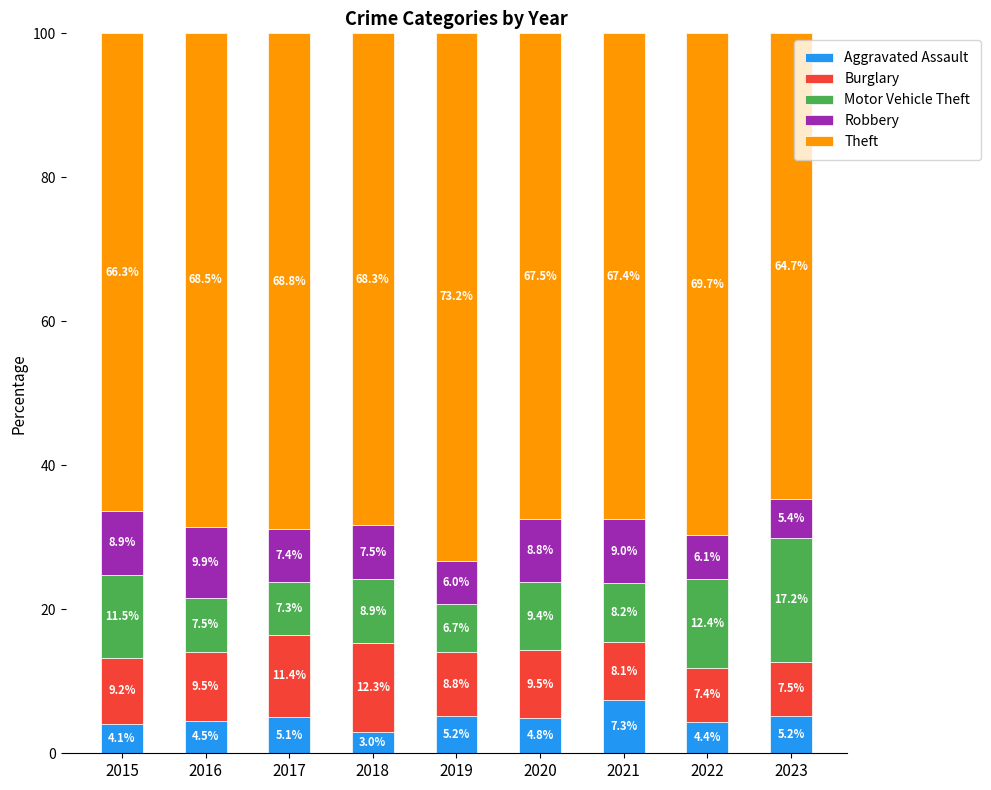

How many bars are there in total?

9